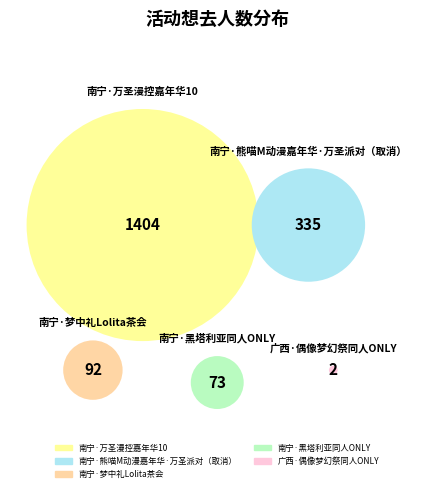

How many slices are in this pie chart?

5